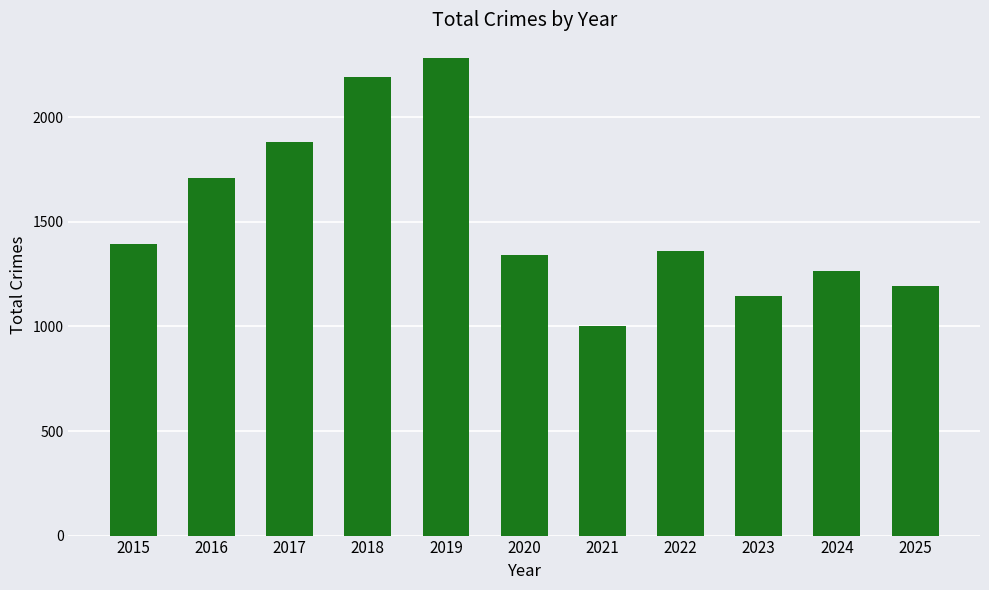

What is the greatest value displayed?

2283